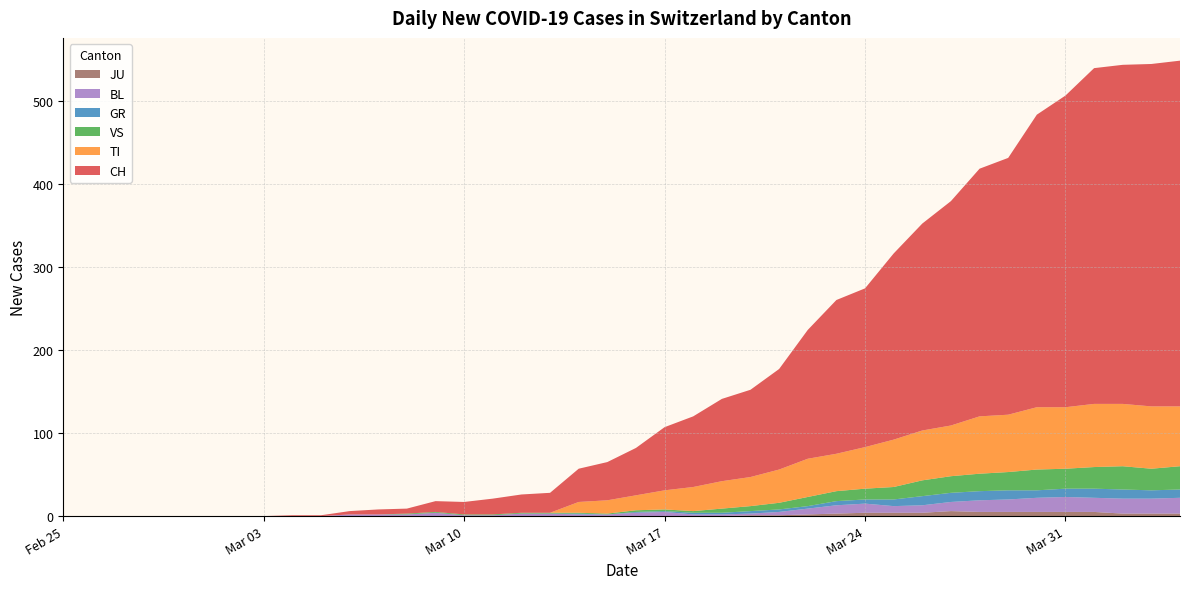

Reading right to left, what are all the values shown in this chart?

CH: 416	412	408	404	375	352	309	298	270	249	224	191	185	155	121	105	99	85	76	57	46	40	24	22	19	15	13	6	6	4	1	1	0	0	0	0	0	0	0	0
BL: 19	18	18	17	18	17	15	14	11	9	8	11	10	7	4	2	2	2	5	4	2	2	3	3	1	1	4	2	2	2	0	0	0	0	0	0	0	0	0	0
JU: 3	3	3	5	5	5	5	5	6	4	4	4	3	2	1	1	0	0	0	0	0	0	0	0	0	0	0	0	0	0	0	0	0	0	0	0	0	0	0	0
GR: 10	10	11	11	10	9	11	11	11	11	8	5	5	3	3	3	2	2	1	1	0	1	0	0	0	0	0	0	0	0	0	0	0	0	0	0	0	0	0	0
VS: 28	26	28	26	24	25	22	21	20	19	15	13	12	11	8	6	5	2	2	2	1	1	1	1	1	1	1	1	0	0	0	0	0	0	0	0	0	0	0	0
TI: 72	75	75	76	74	75	69	69	61	60	57	50	45	46	40	35	33	29	23	18	16	13	0	0	0	0	0	0	0	0	0	0	0	0	0	0	0	0	0	0